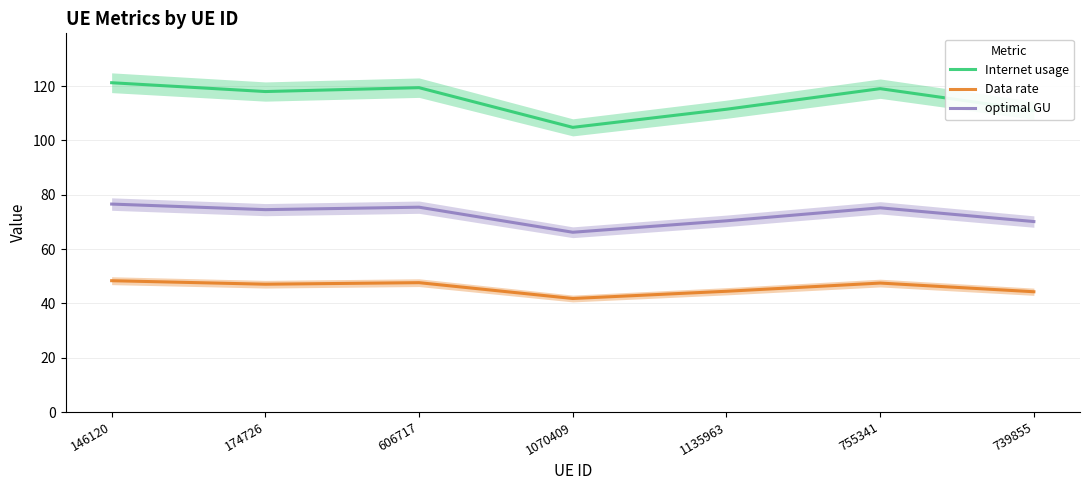

What is the value of the Internet usage point at the 7th from the left?

111.1